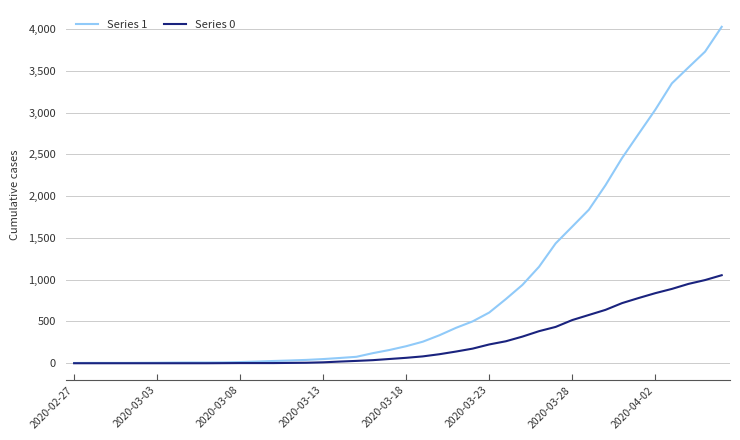

Which series has the largest range (max minus min)?

Series 1